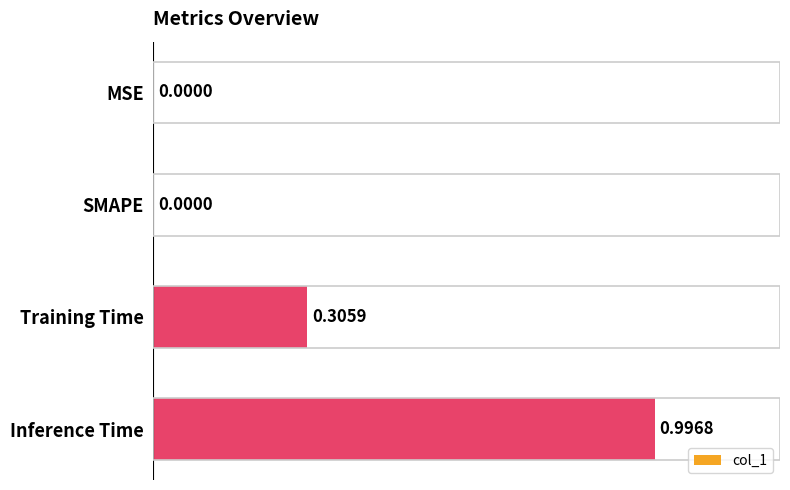

What is the sum of the values at SMAPE and Inference Time?

1.0